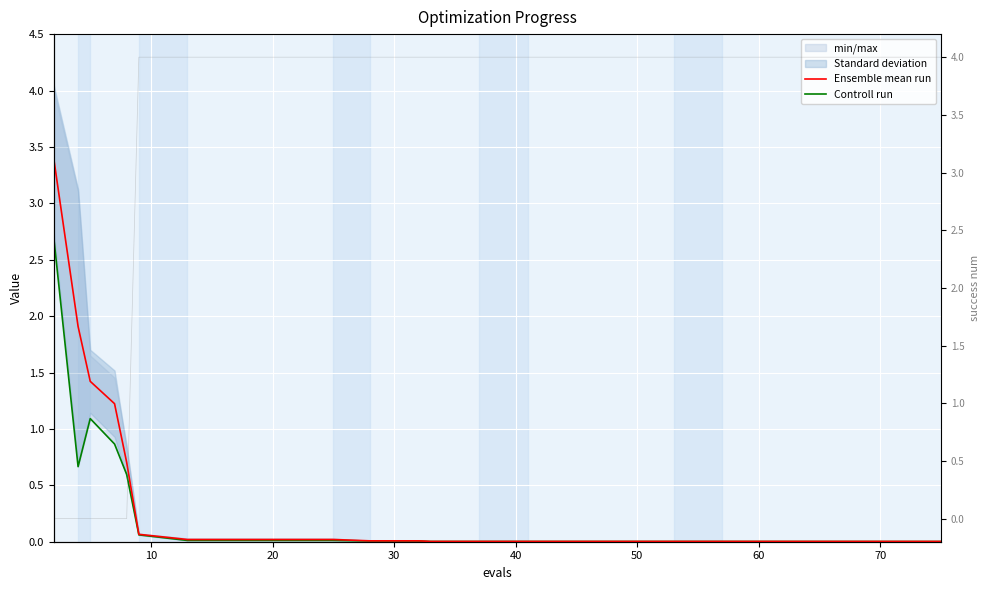

Count the number of categories in the chart.

20